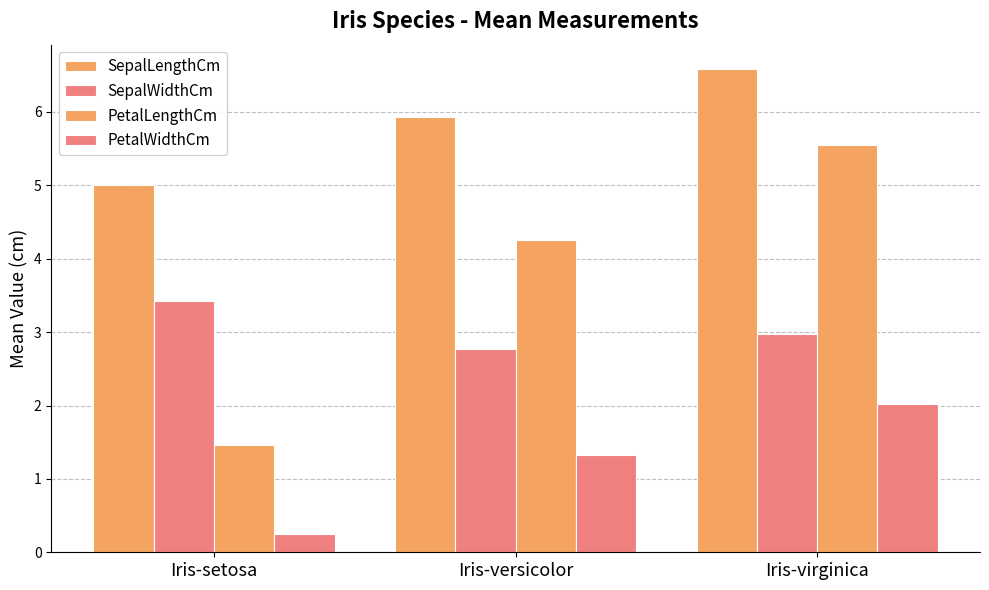

Is the value of PetalLengthCm at Iris-versicolor greater than the value of SepalWidthCm at Iris-virginica?

Yes